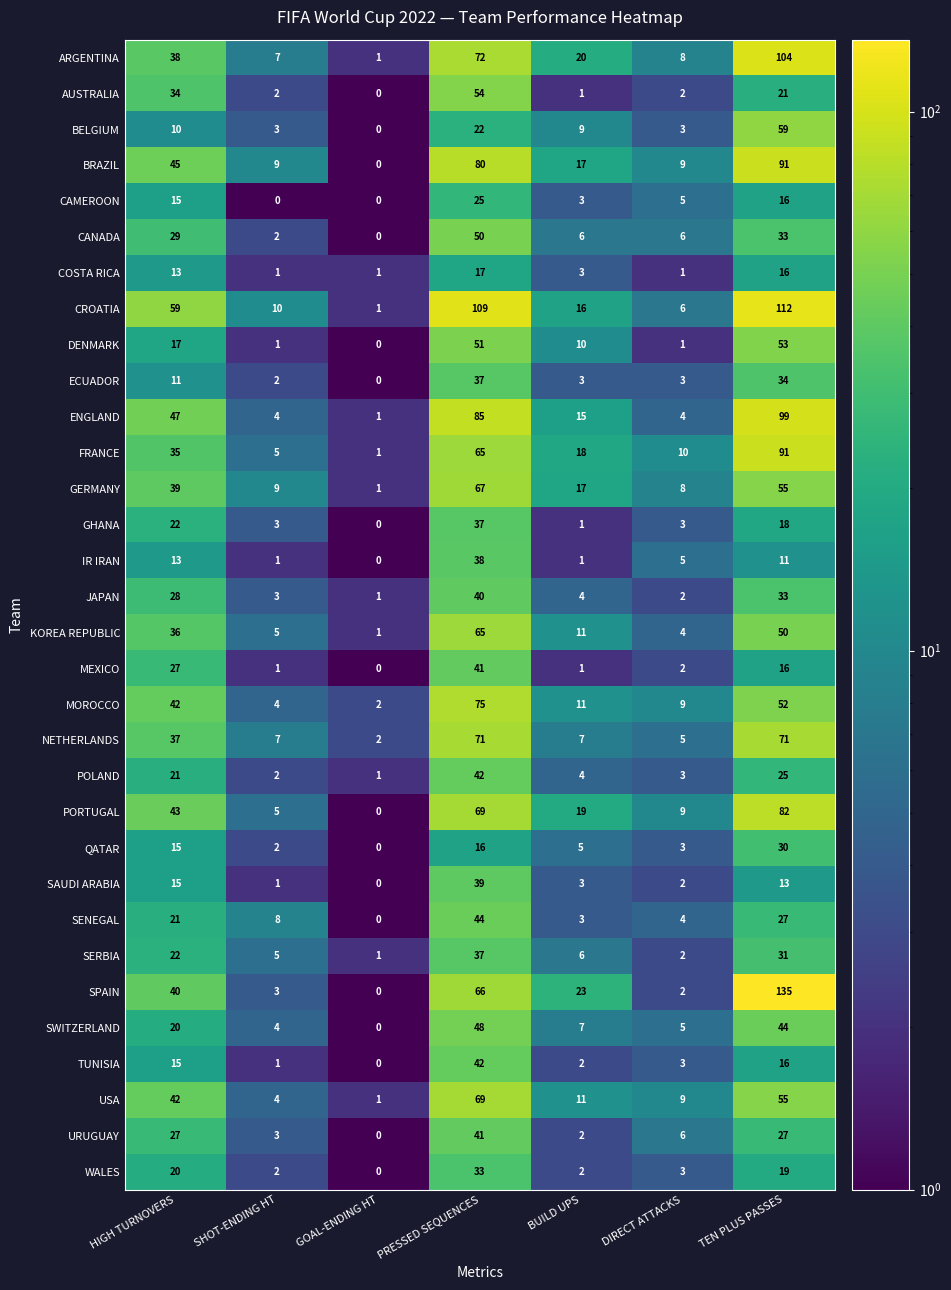

At which label does GERMANY reach its peak?

PRESSED SEQUENCES